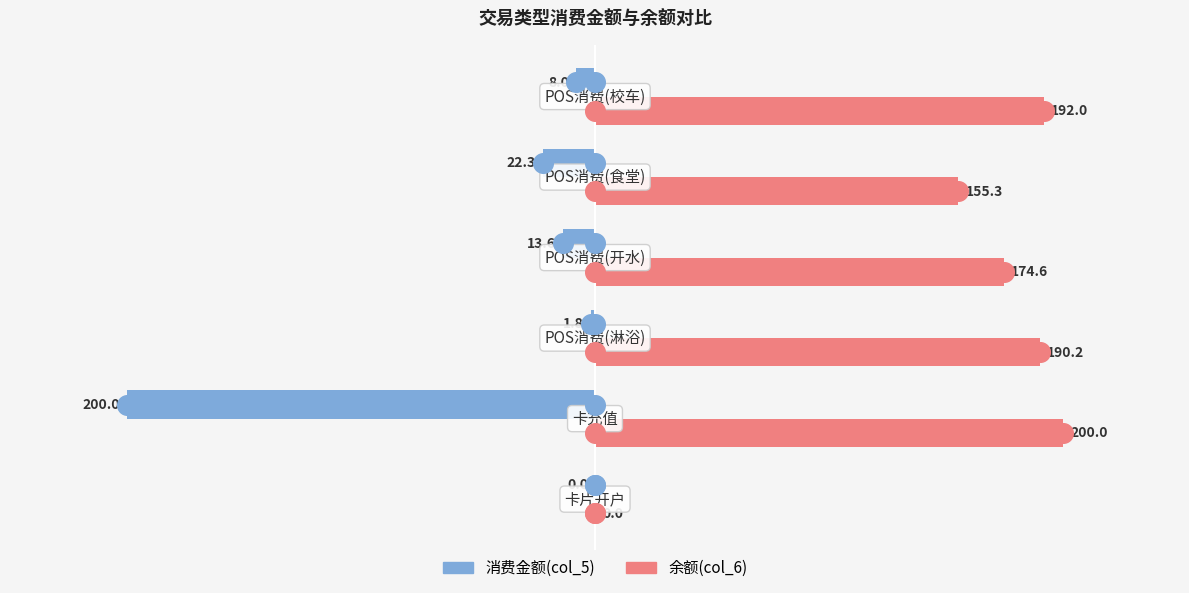

Which series has the largest total across all categories?

余额(col_6)